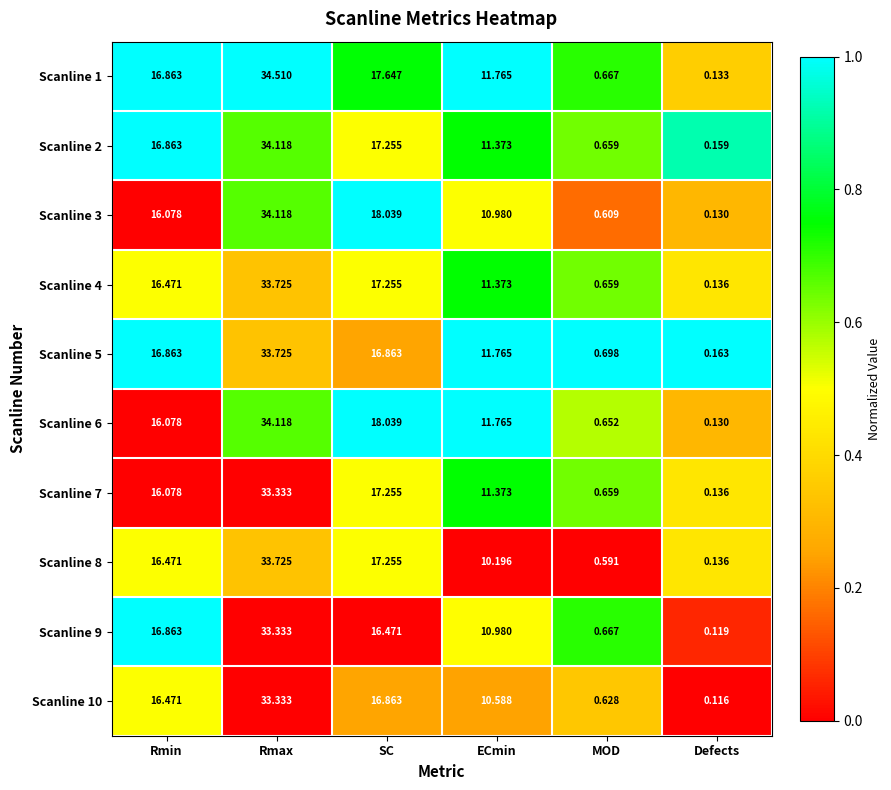

At which label does Scanline 7 first exceed 16?

Rmin